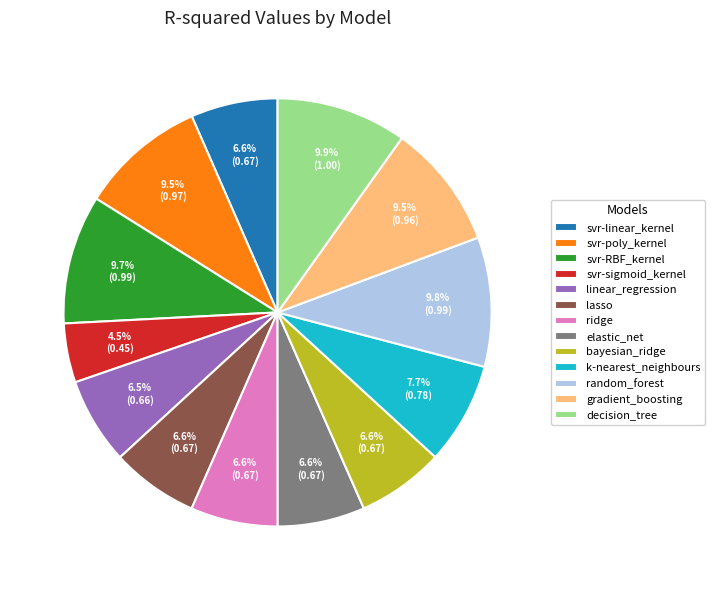

What percentage do svr-poly_kernel and random_forest together represent?

19.3%